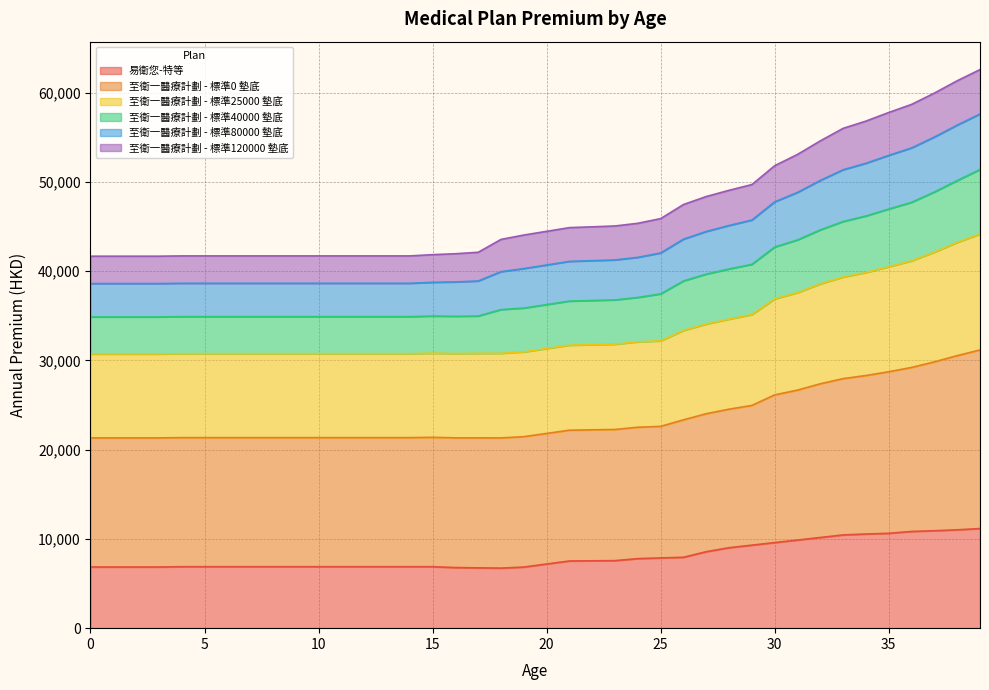

Does the chart have visible grid lines?

Yes